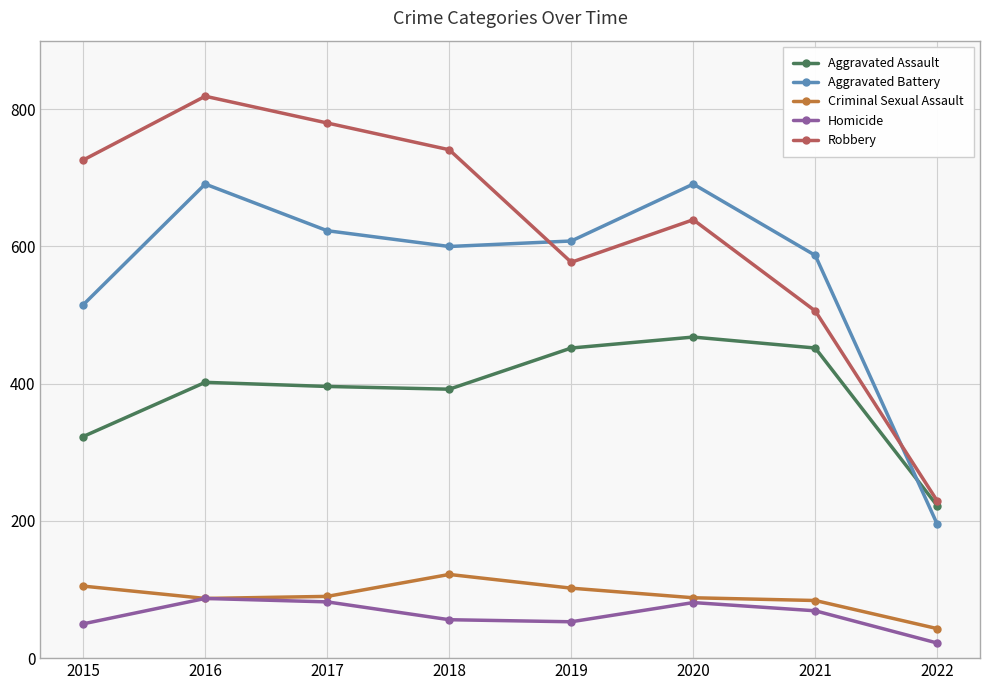

The Robbery series shows 280 at 2015. True or false?

False